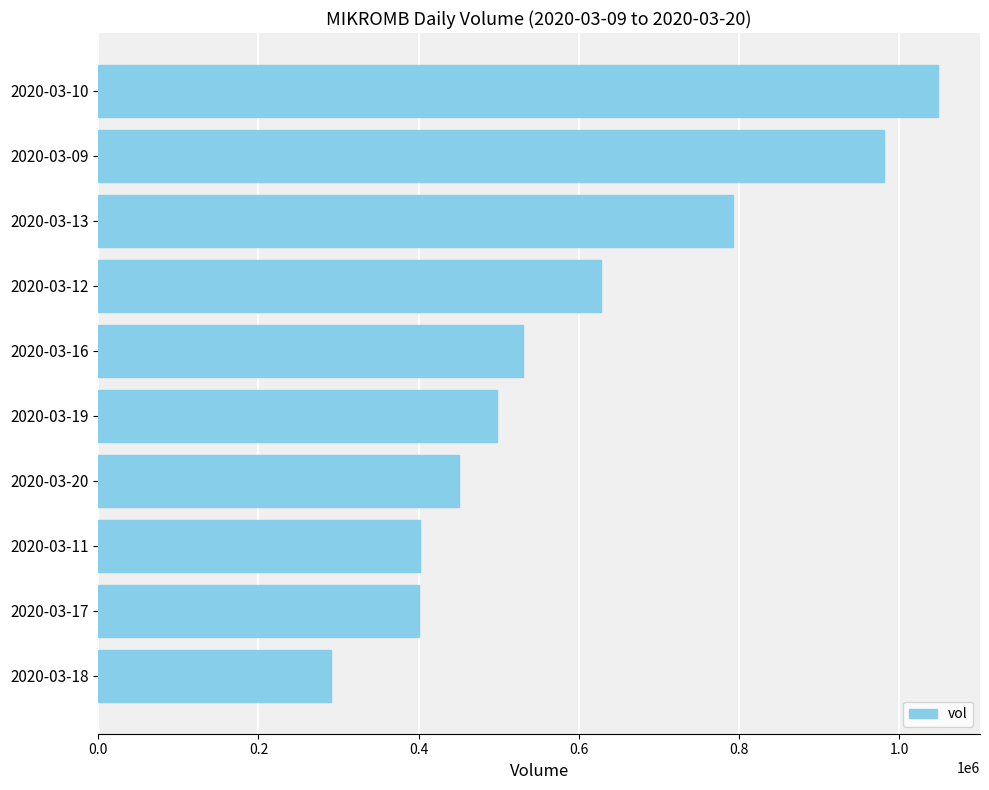

Does the chart contain any negative values?

No